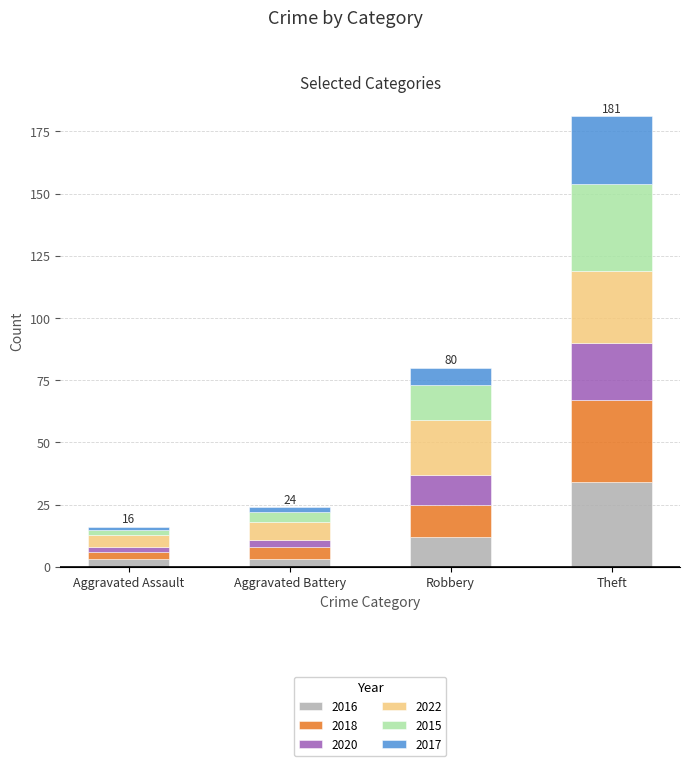

At which category is the sum across all series the highest?

Theft